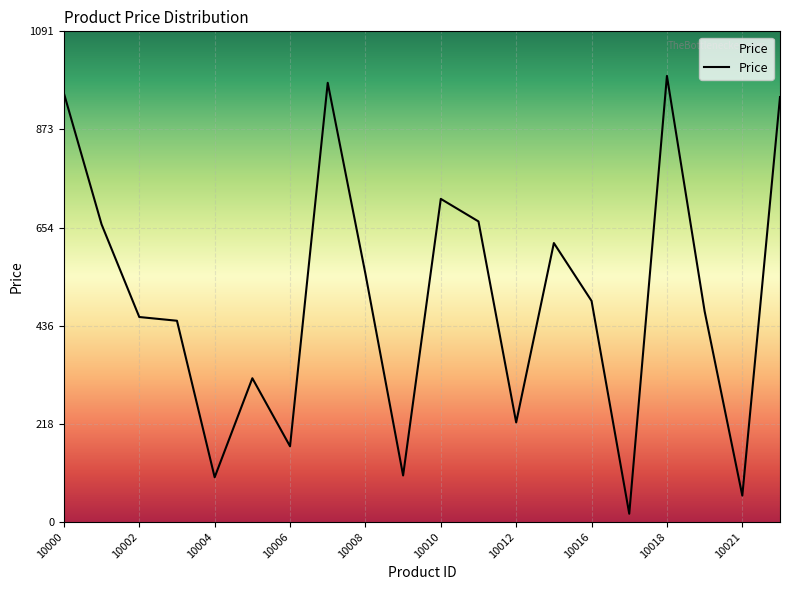

What is the maximum value shown in the chart?

992.3